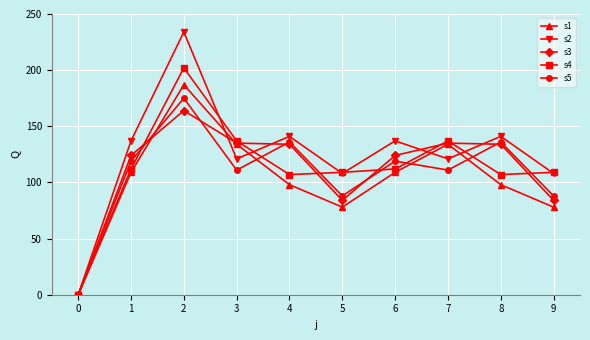

Reading right to left, what are all the values shown in this chart?

s1: 9=78	8=98	7=134	6=109	5=78	4=98	3=134	2=187	1=109	0=0
s2: 9=108	8=141	7=121	6=137	5=108	4=141	3=121	2=234	1=137	0=0
s3: 9=84	8=134	7=135	6=124	5=84	4=134	3=135	2=164	1=124	0=0
s4: 9=109	8=107	7=137	6=112	5=109	4=107	3=137	2=202	1=112	0=0
s5: 9=88	8=136	7=111	6=119	5=88	4=136	3=111	2=175	1=119	0=0